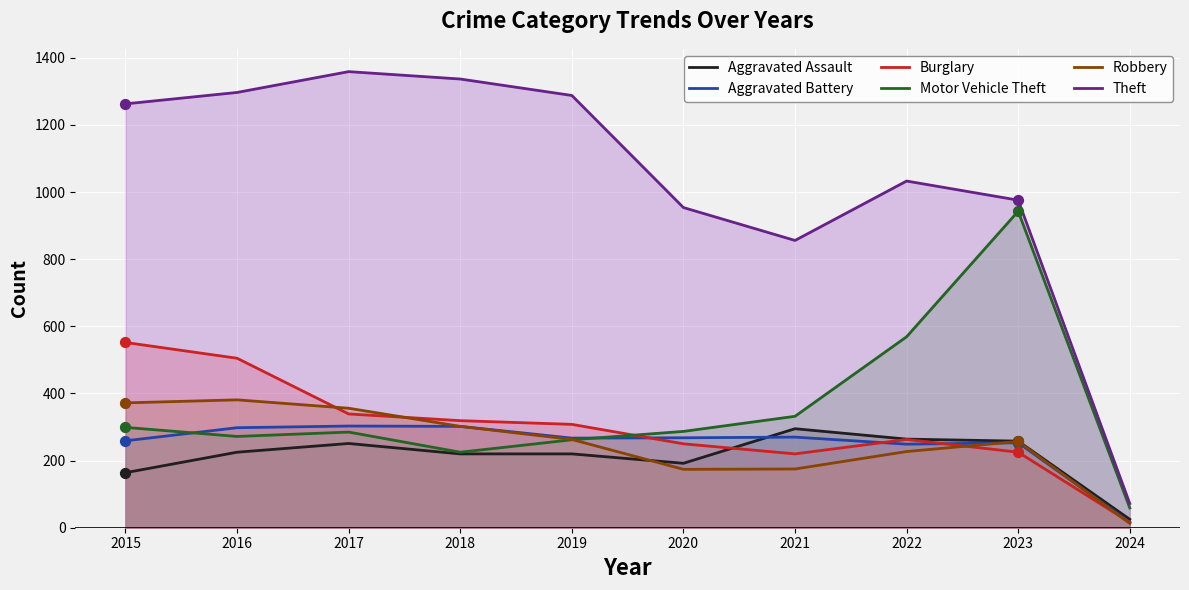

What are all the series names shown in the legend?

Aggravated Assault, Aggravated Battery, Burglary, Motor Vehicle Theft, Robbery, Theft